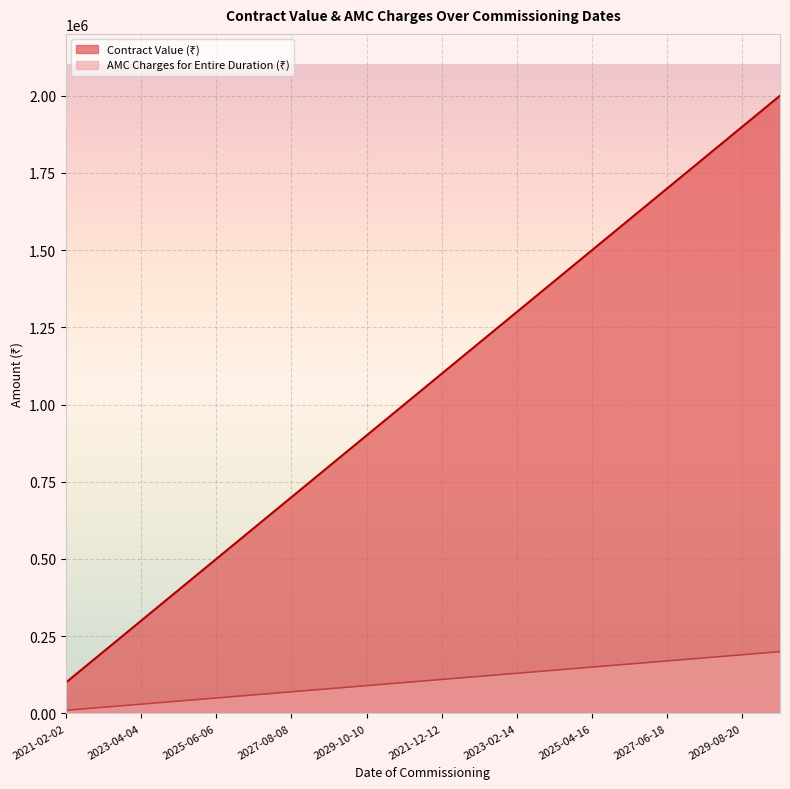

Reading right to left, extract all data points from this chart.

Contract Value (₹): 2020-09-21=2000000	2029-08-20=1900000	2028-07-19=1800000	2027-06-18=1700000	2026-05-17=1600000	2025-04-16=1500000	2024-03-15=1400000	2023-02-14=1300000	2022-01-13=1200000	2021-12-12=1100000	2020-11-11=1000000	2029-10-10=900000	2028-09-09=800000	2027-08-08=700000	2026-07-07=600000	2025-06-06=500000	2024-05-05=400000	2023-04-04=300000	2022-03-03=200000	2021-02-02=100000
AMC Charges for Entire Duration (₹): 2020-09-21=200000	2029-08-20=190000	2028-07-19=180000	2027-06-18=170000	2026-05-17=160000	2025-04-16=150000	2024-03-15=140000	2023-02-14=130000	2022-01-13=120000	2021-12-12=110000	2020-11-11=100000	2029-10-10=90000	2028-09-09=80000	2027-08-08=70000	2026-07-07=60000	2025-06-06=50000	2024-05-05=40000	2023-04-04=30000	2022-03-03=20000	2021-02-02=10000